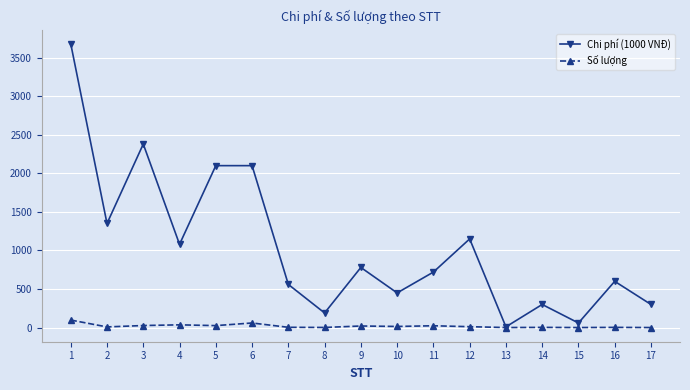

Is it true that Chi phí (1000 VNĐ) equals 2100 at 6?

True